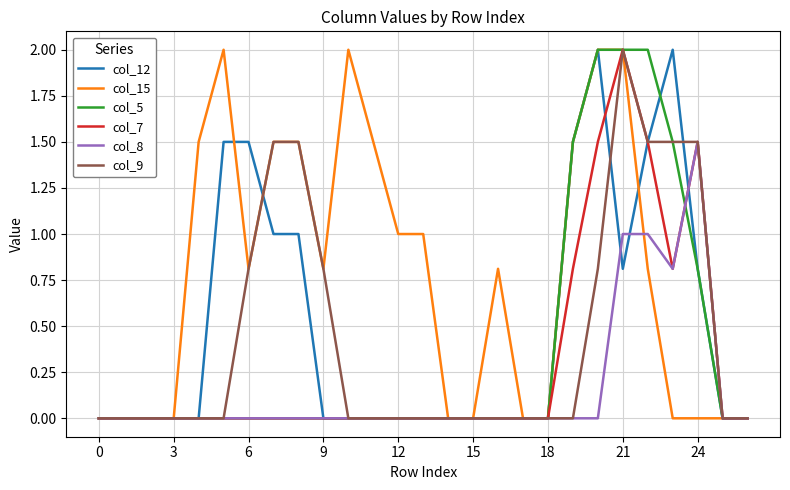

What is the maximum value for col_12?

2.0